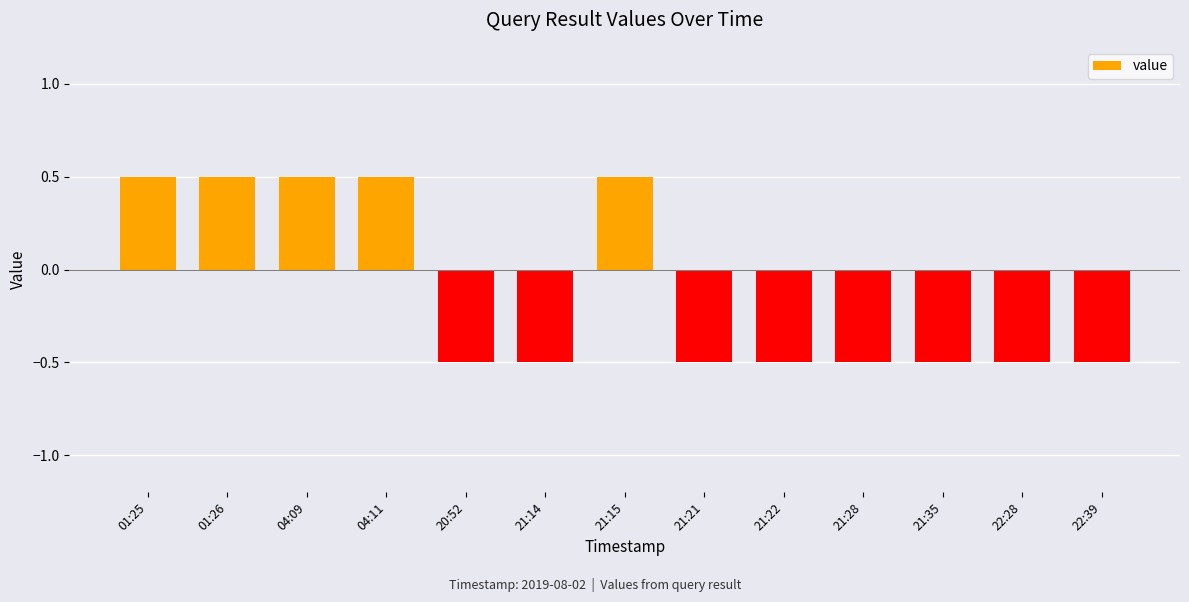

Reading left to right, extract all data points from this chart.

0.5	0.5	0.5	0.5	-0.5	-0.5	0.5	-0.5	-0.5	-0.5	-0.5	-0.5	-0.5